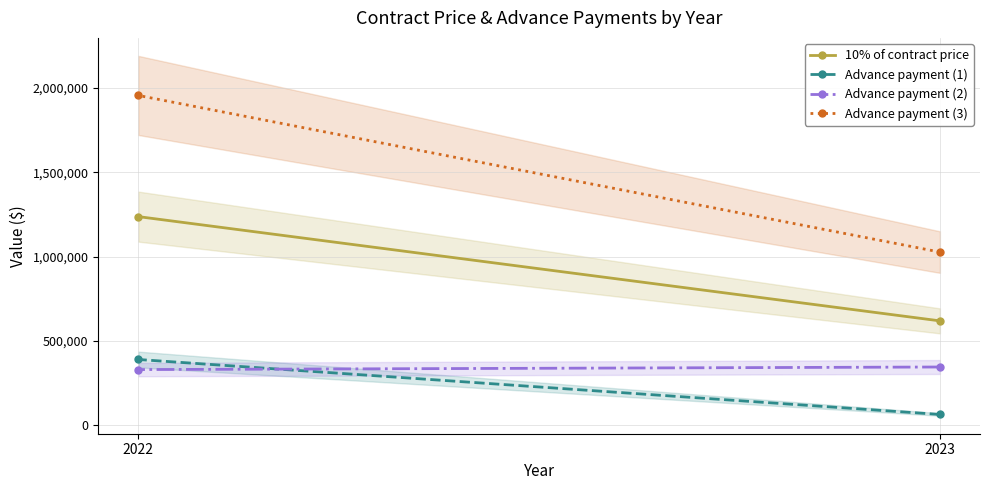

At which category is the sum across all series the highest?

2022